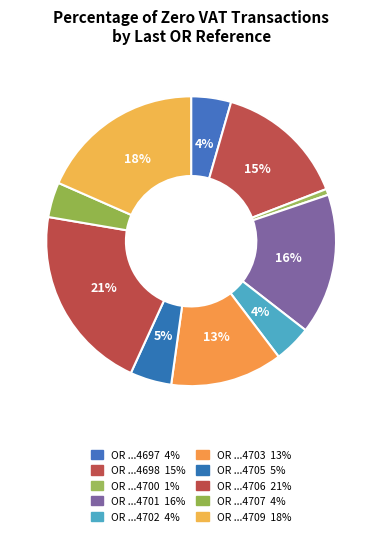

How many segments does this pie chart have?

10